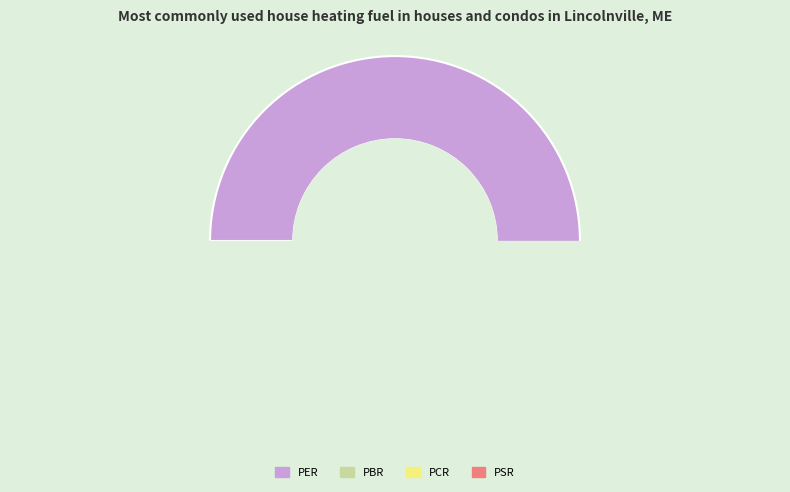

How many segments does this pie chart have?

4